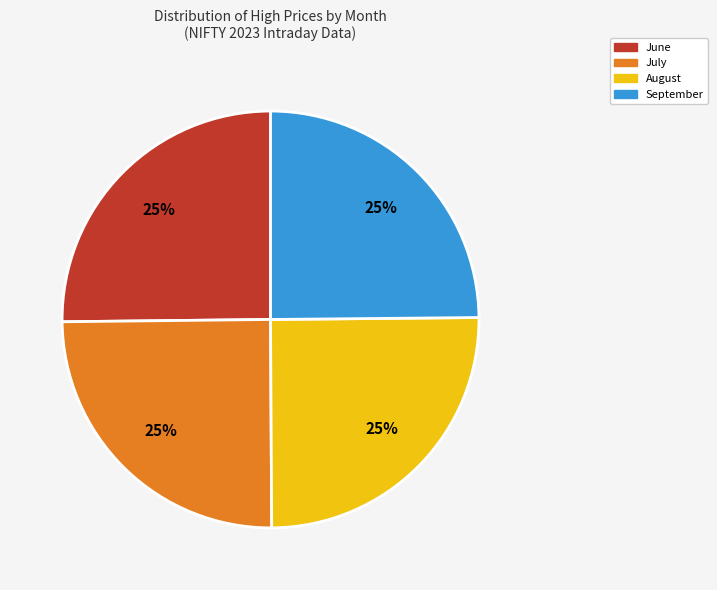

Is there any slice that represents more than half of the pie?

No